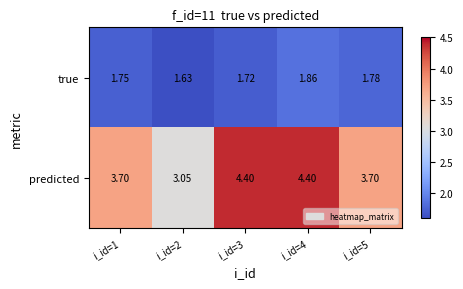

List the series in order of their peak value, highest first.

predicted, true